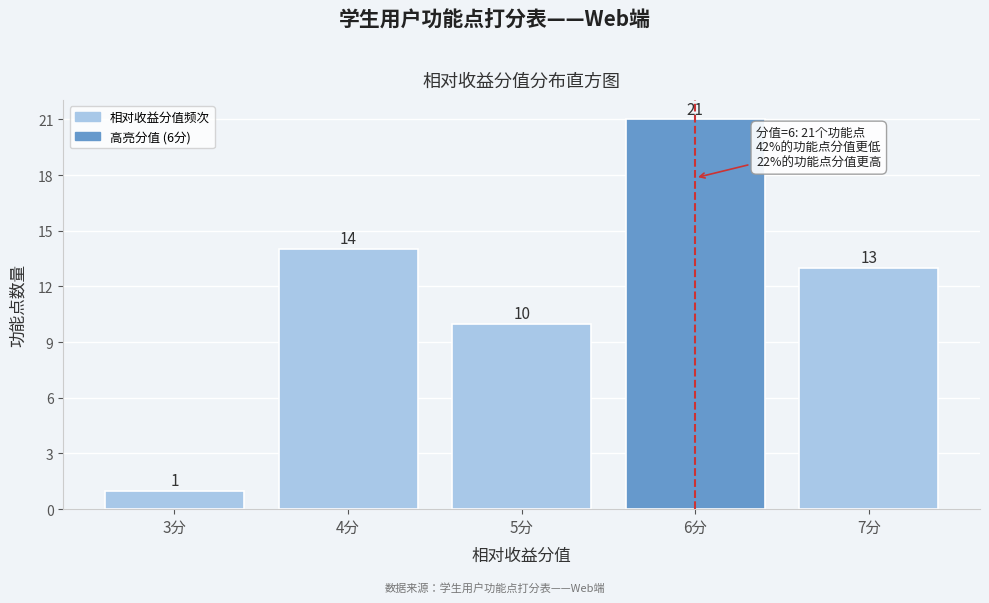

Reading left to right, transcribe all the data shown in this chart.

1	14	10	21	13